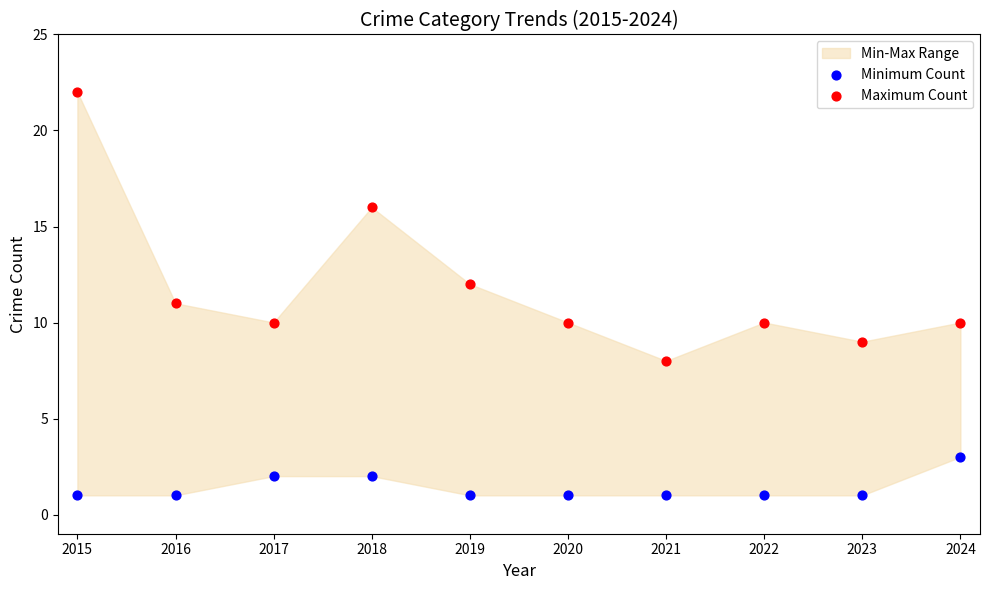

Which series has the largest Y range (max minus min)?

Maximum Count